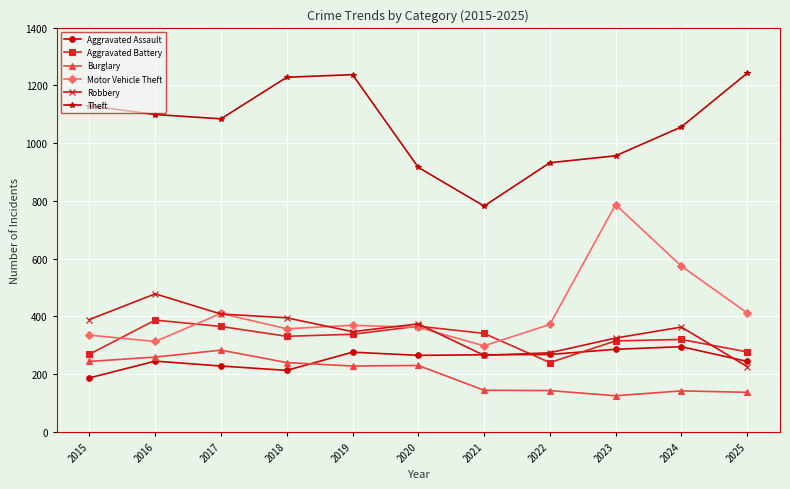

What are all the series names shown in the legend?

Aggravated Assault, Aggravated Battery, Burglary, Motor Vehicle Theft, Robbery, Theft